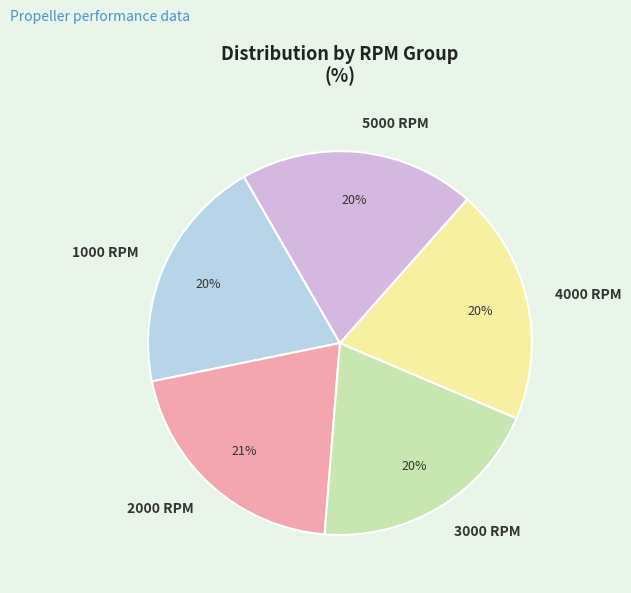

Is 1000 RPM the majority of the pie?

No